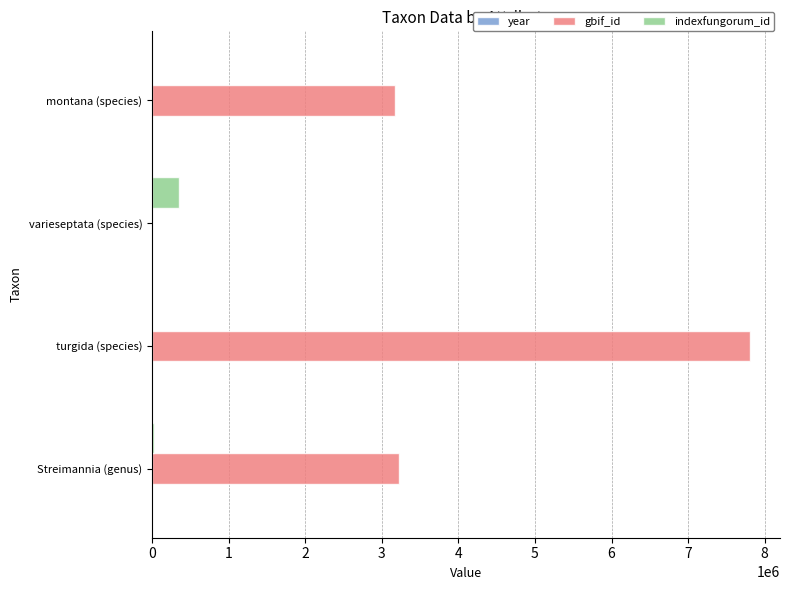

Which series changed the most between turgida (species) and montana (species)?

gbif_id